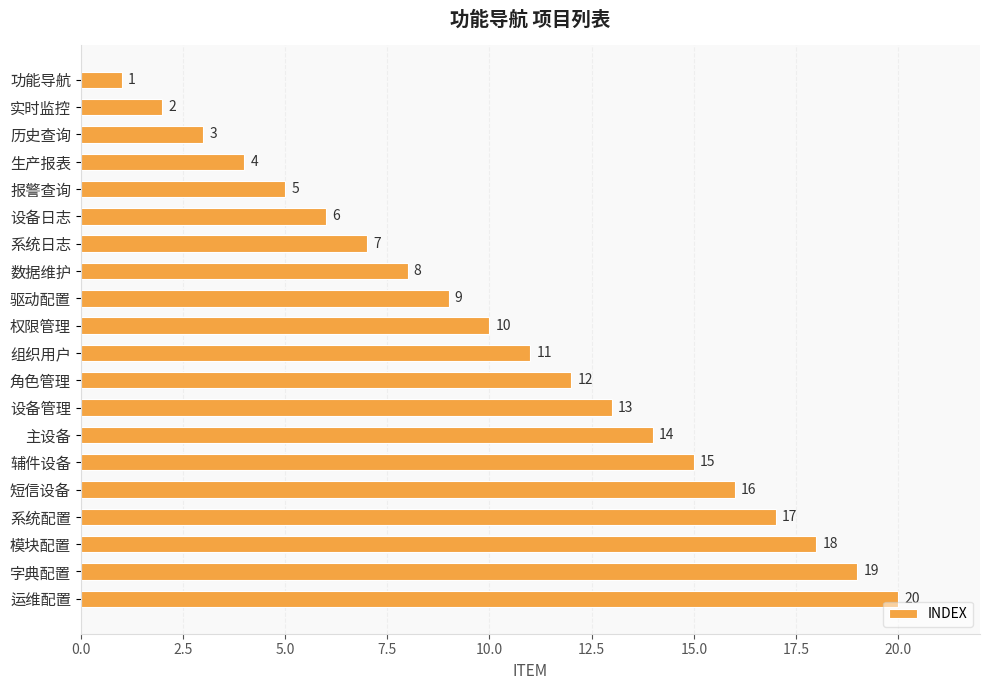

Between 字典配置 and 模块配置, which is larger?

字典配置